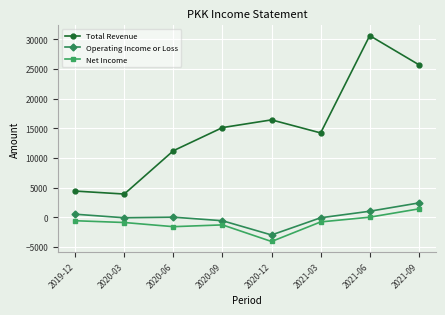

How many data points does each series have?

8